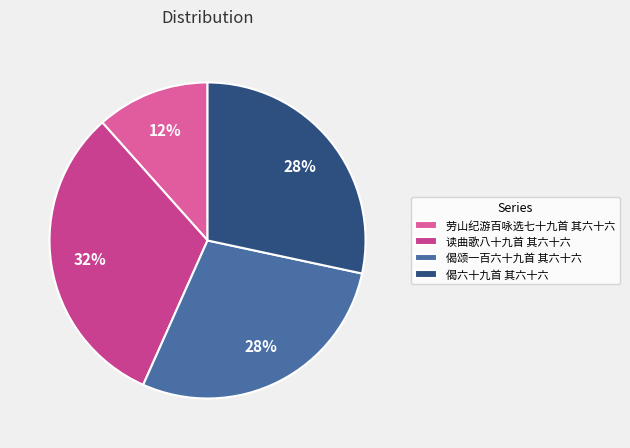

To the nearest percent, what is the difference between the largest and smallest slice percentages?

20%